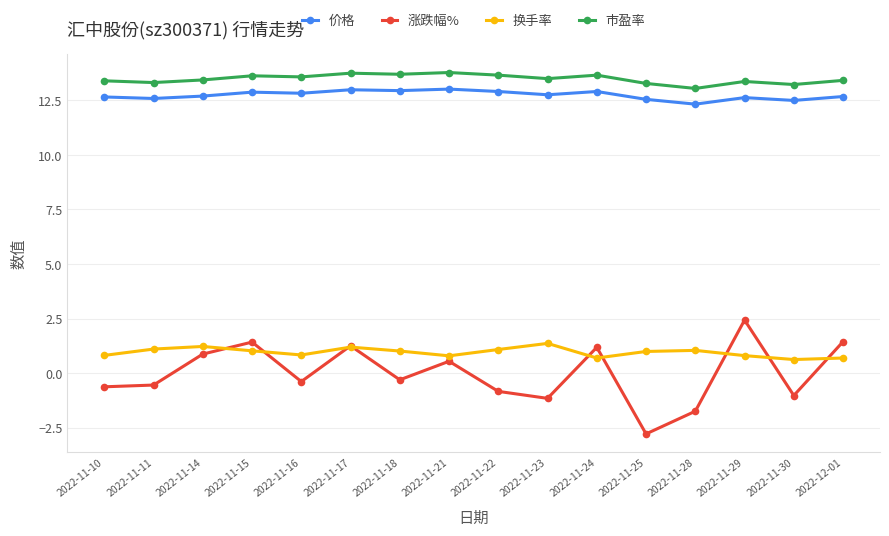

Which series changed the most between 2022-11-17 and 2022-11-28?

涨跌幅%